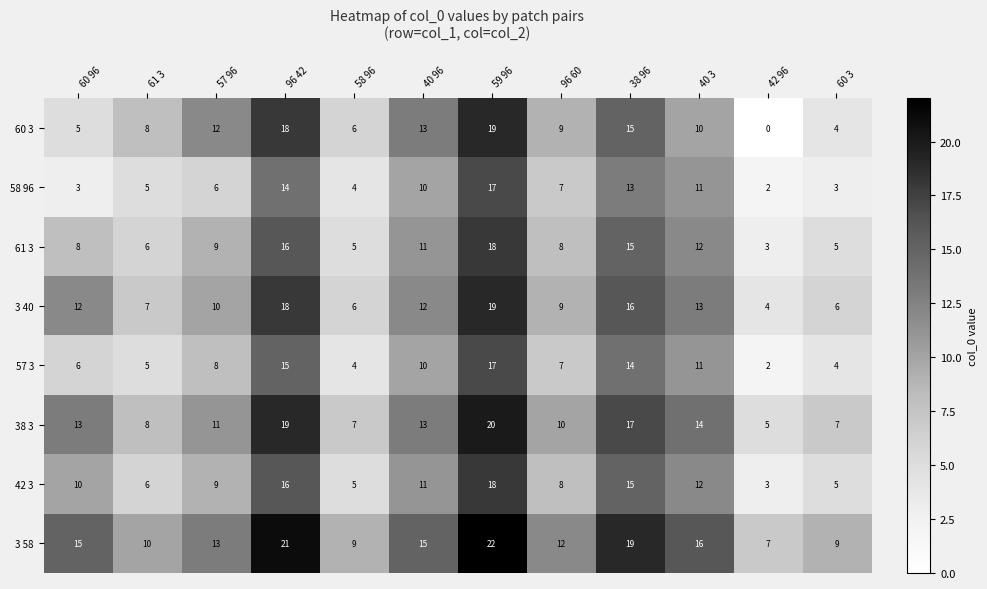

Which category has the highest value across all series?

59 96